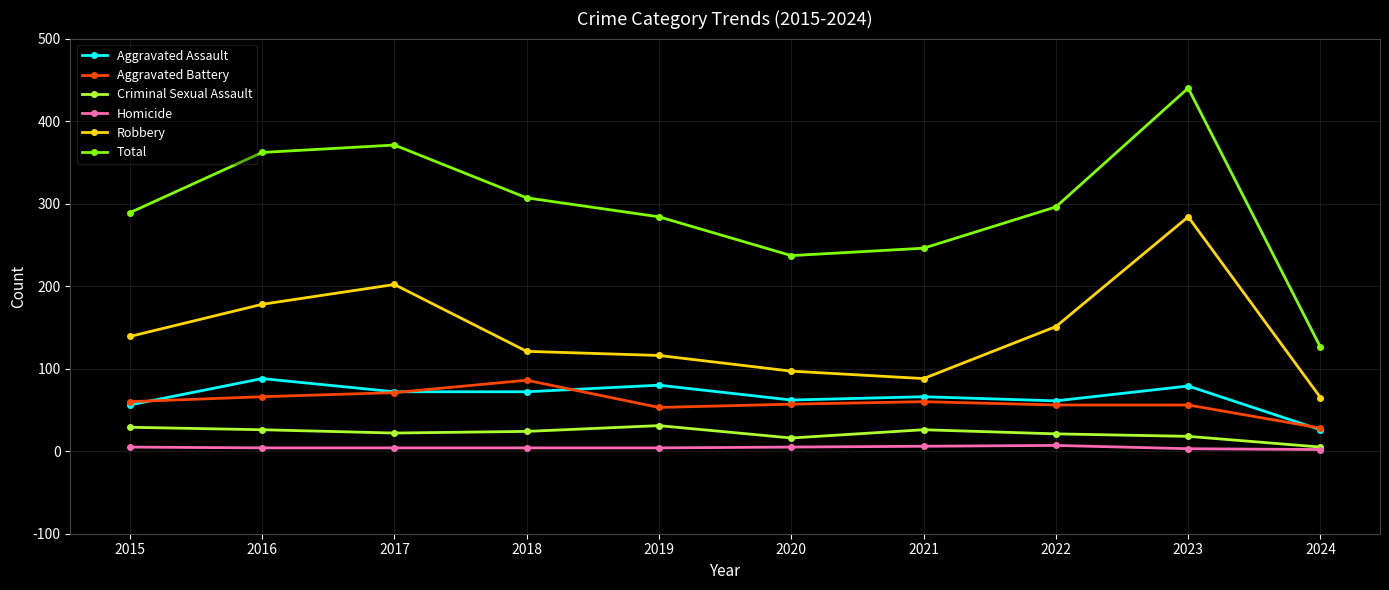

True or false: Homicide and Robbery intersect in this chart.

False